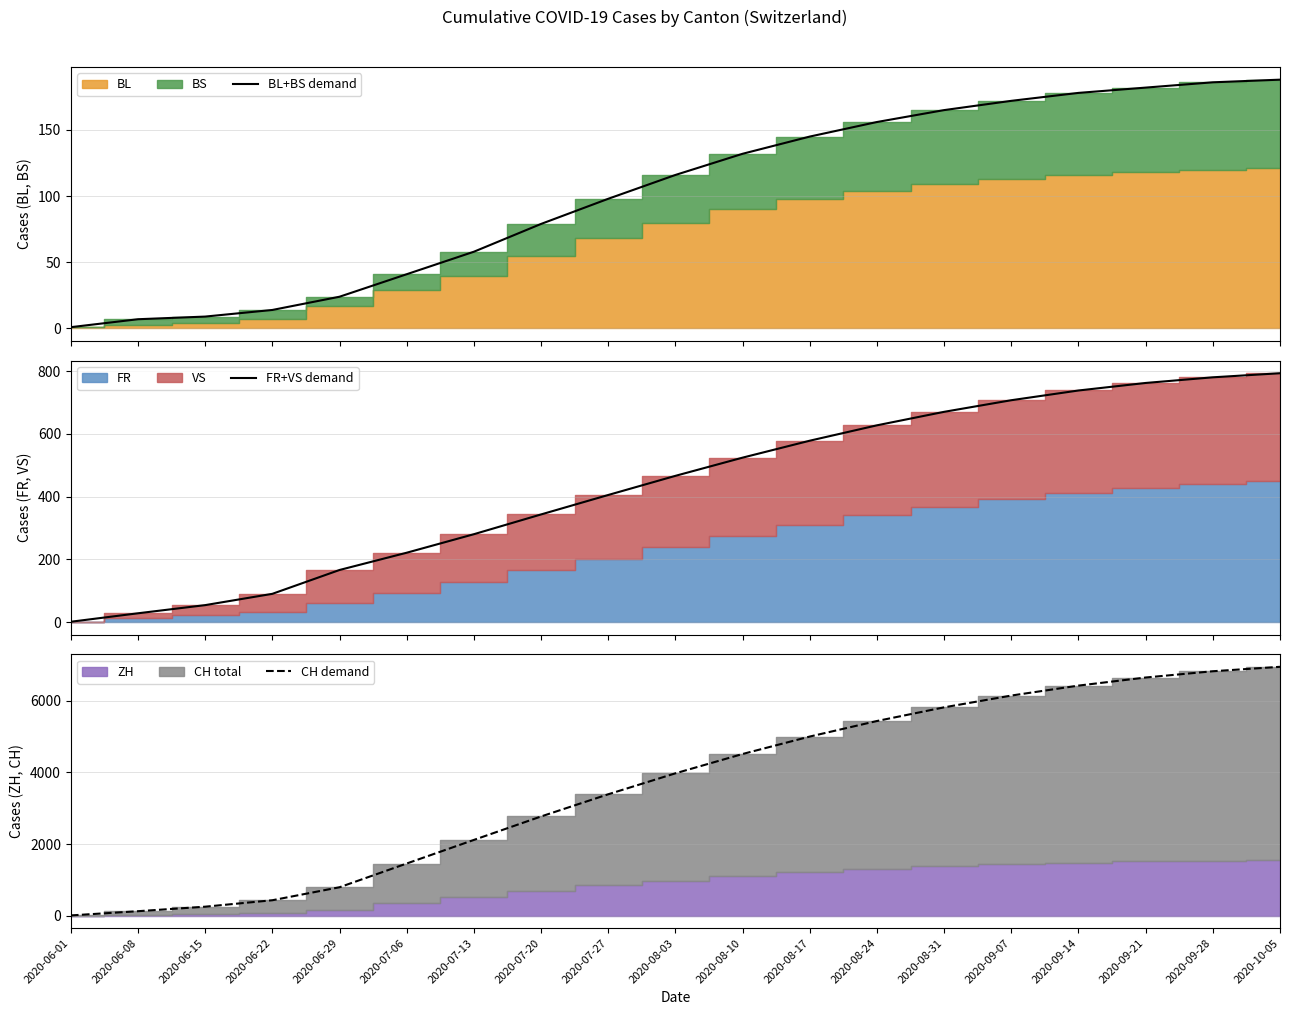

What is the total value across all series at 2020-10-05?

7931